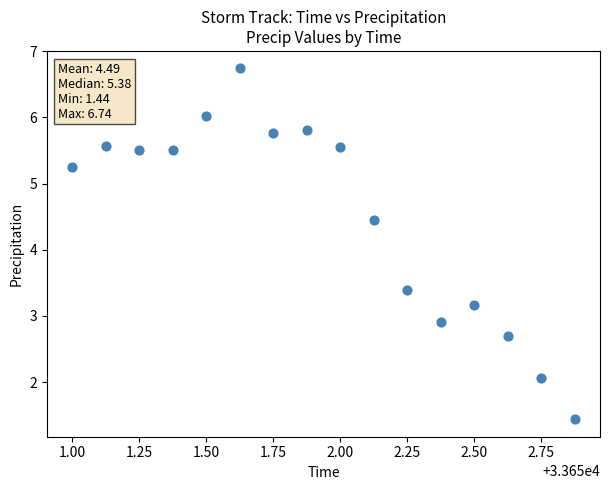

What is the range of X values (max minus min)?

1.9